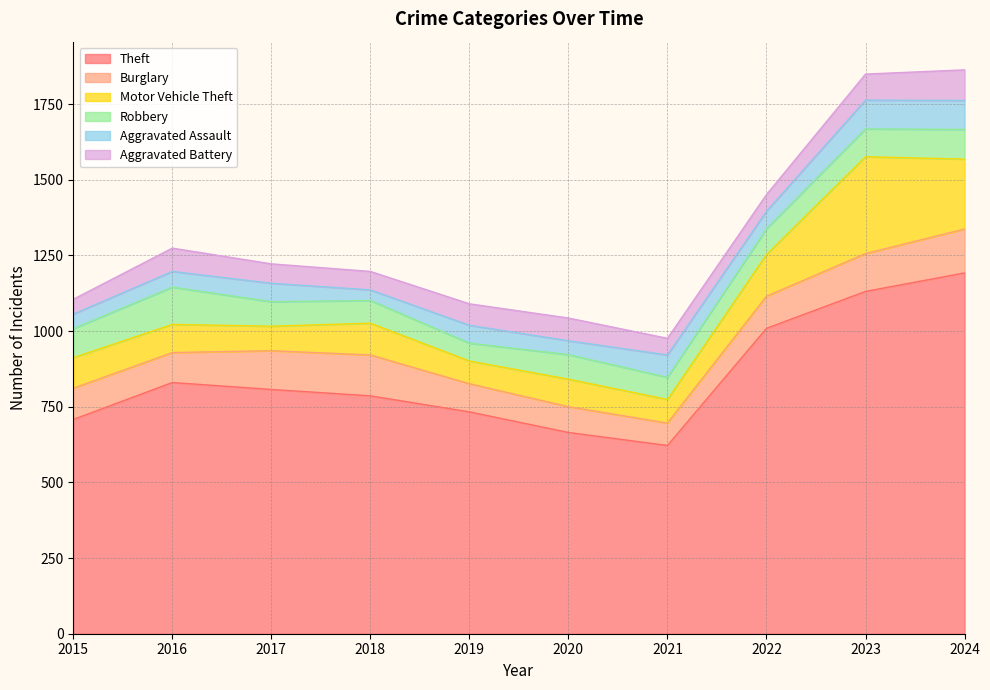

At which label is Robbery closest to 91?

2023